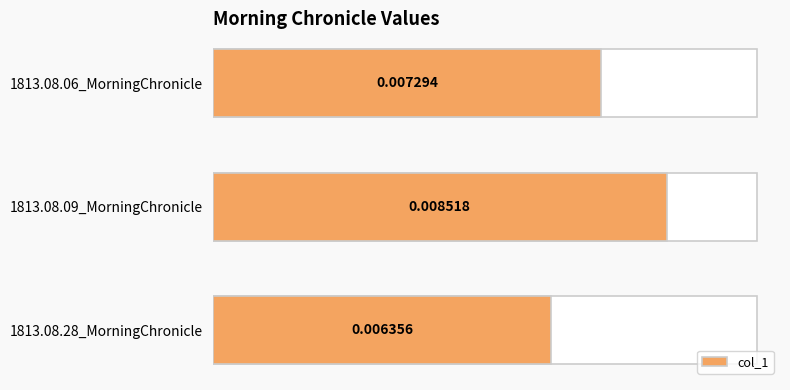

Count the number of data series in this chart.

1